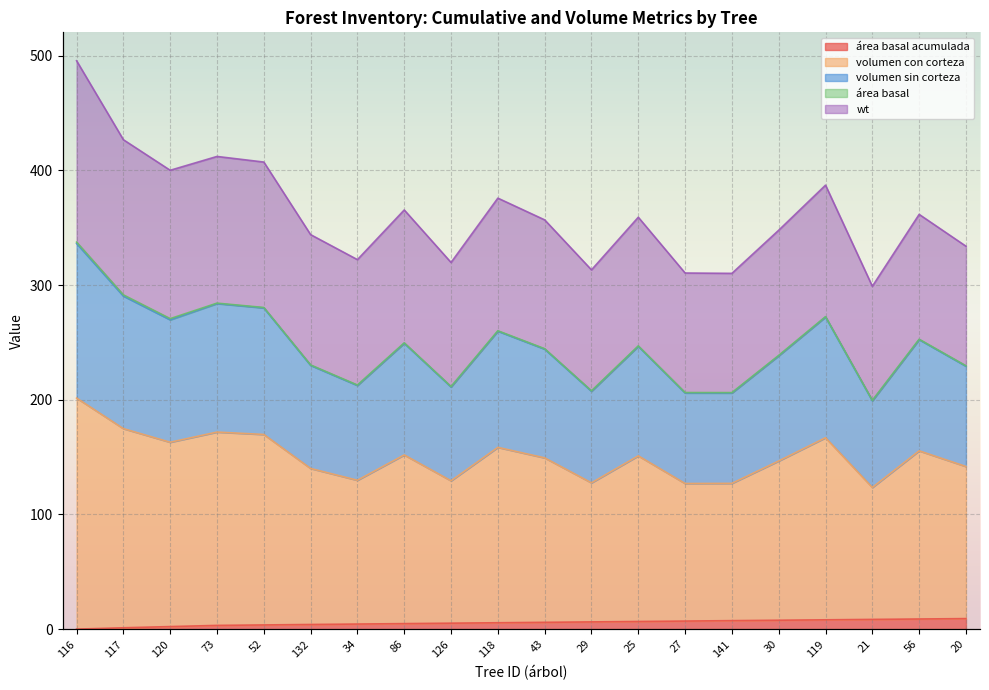

True or false: volumen con corteza and volumen sin corteza cross at least once.

False